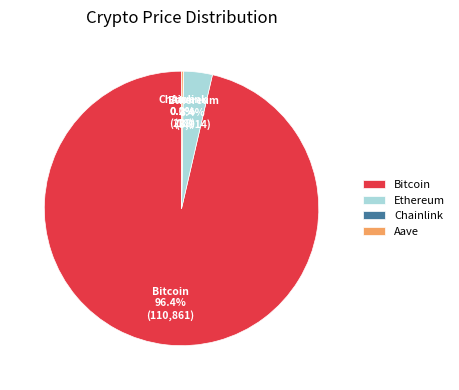

What percentage is the Ethereum slice, to the nearest percent?

3%